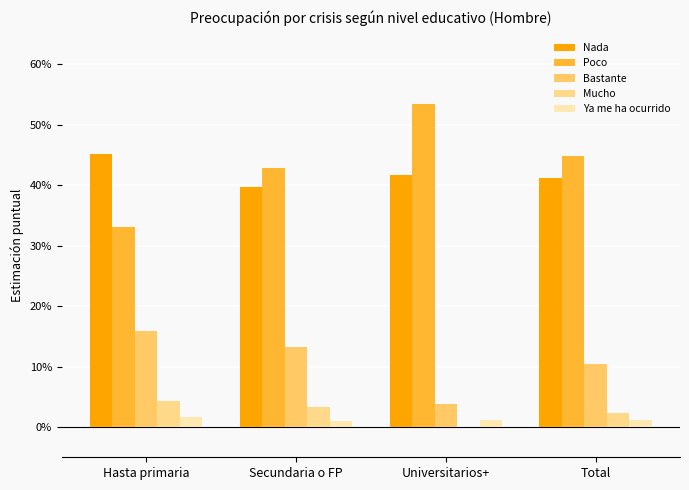

What is the label of the 3rd bar from the right?

Secundaria o FP